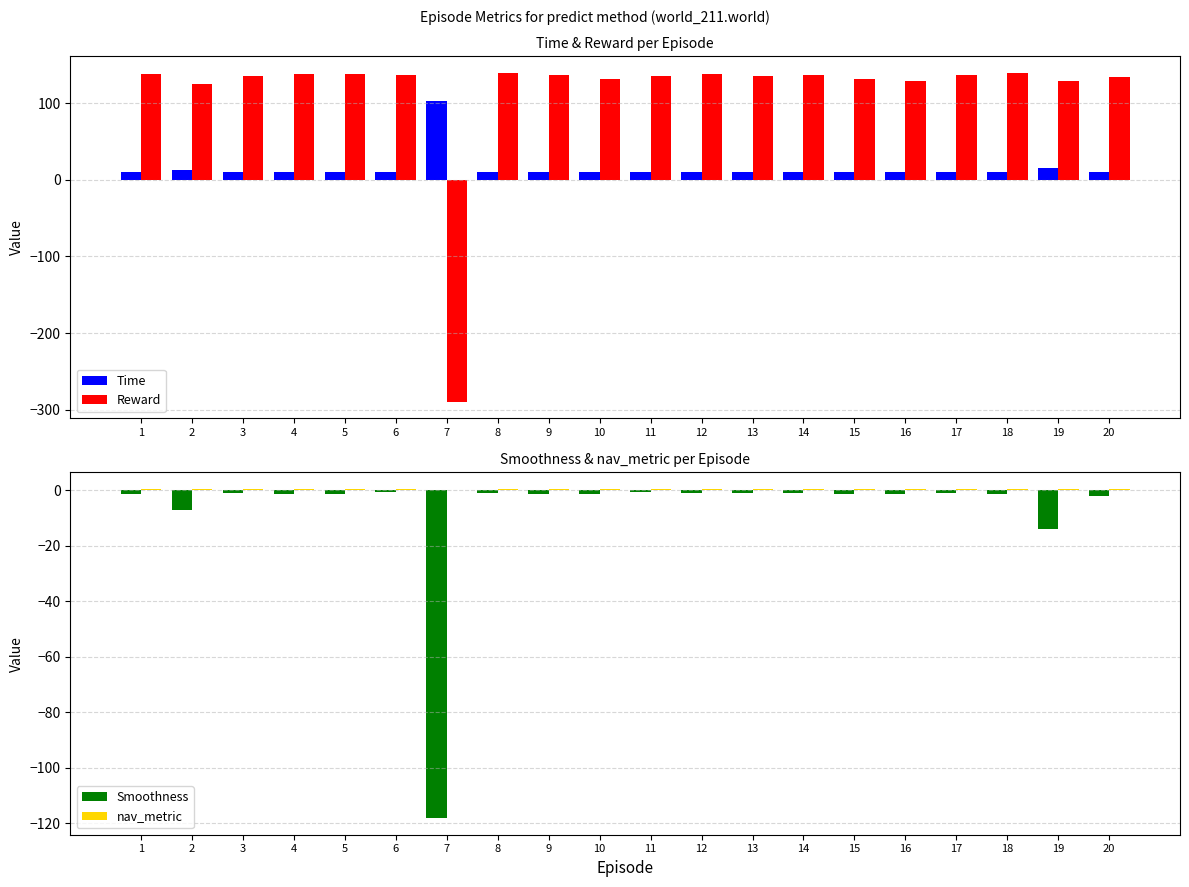

True or false: Time has a value of 10.4 at 13.

True